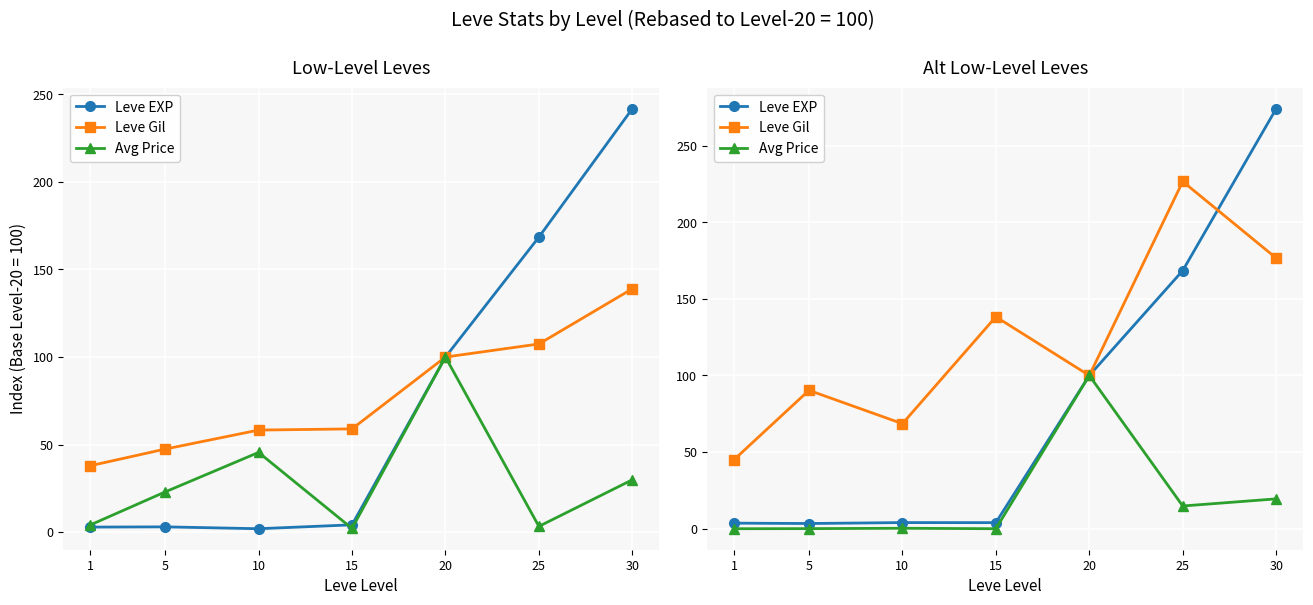

Which category has the lowest value in the Leve EXP series?

5